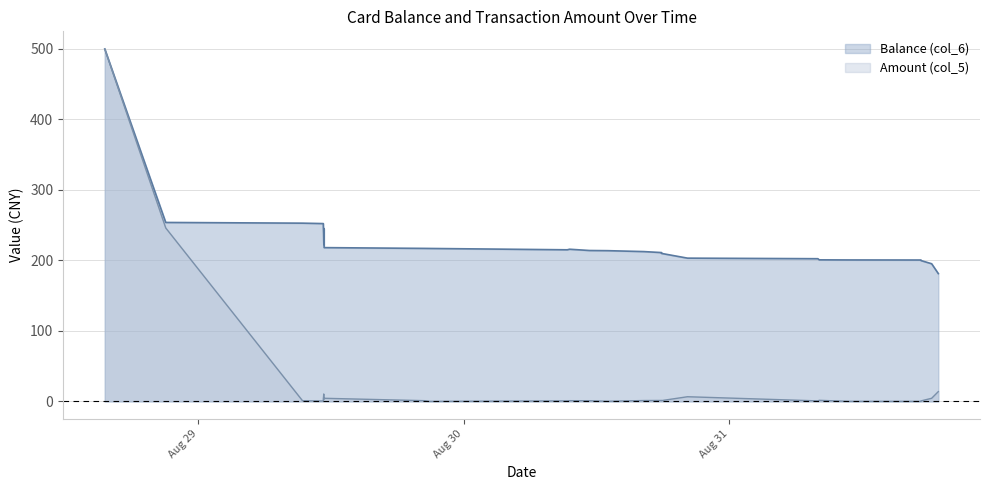

Is it true that Balance (col_6) equals 303.8 at 2014/08/29 20:27:27?

False